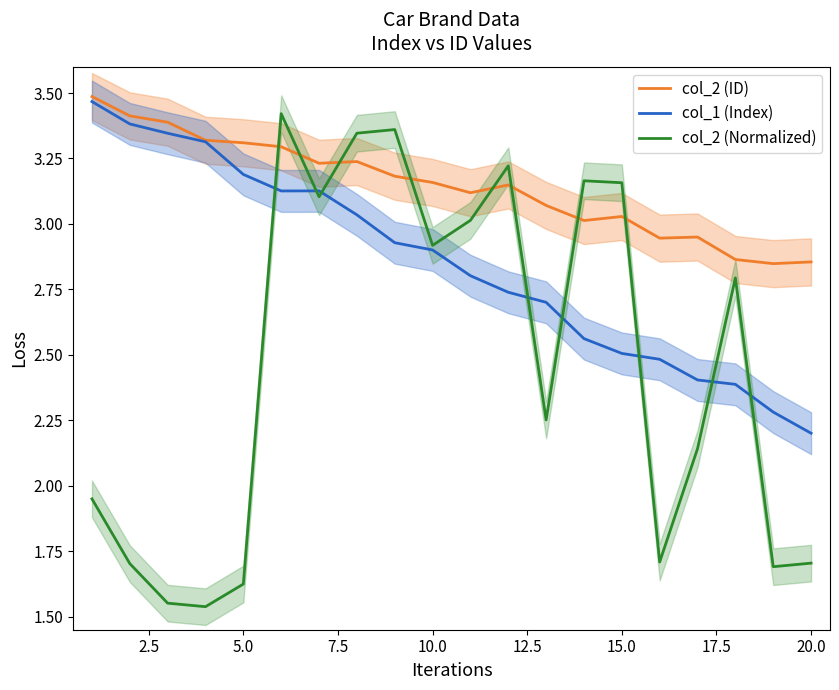

What is the difference between the maximum and second lowest values in the col_2 (Normalized) series?

1.9